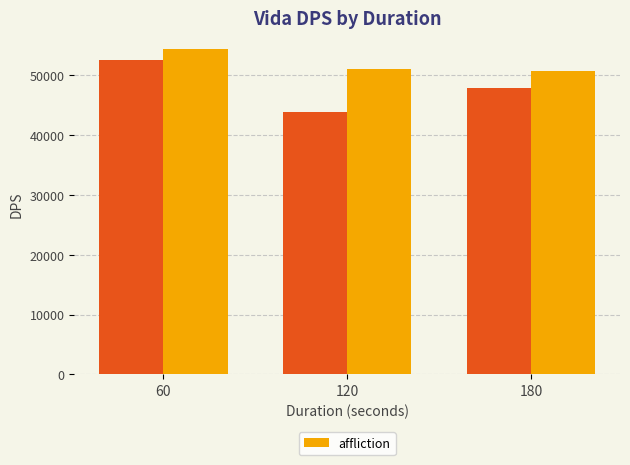

What is the sum of the values at 120 and 60?

105489